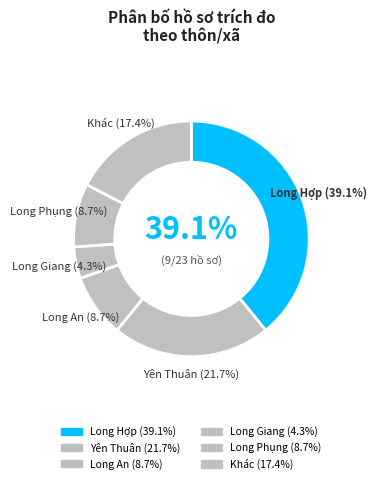

What is the largest slice in the pie chart?

Long Hợp